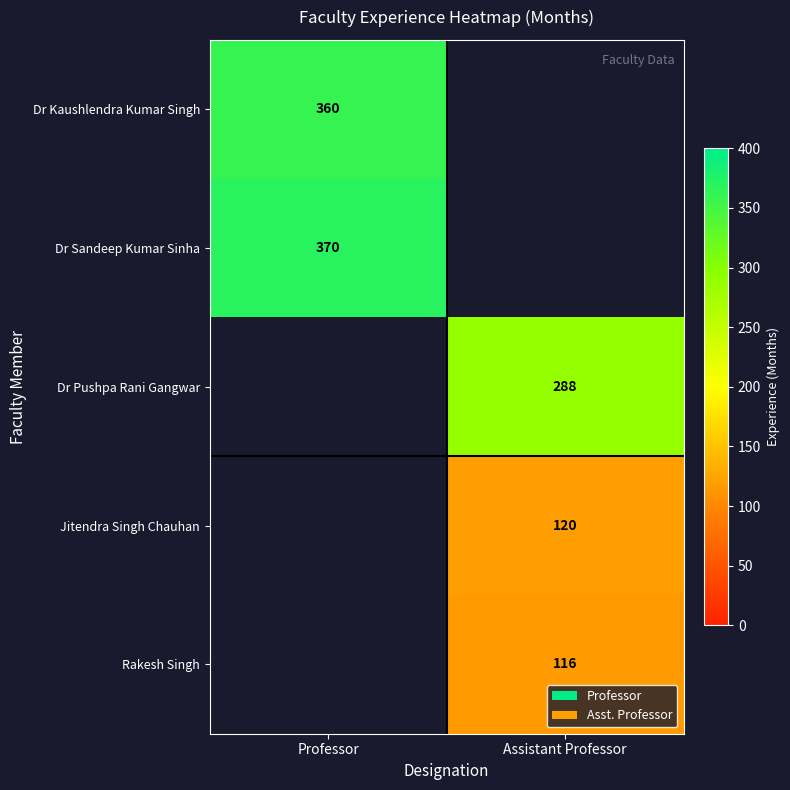

Which label corresponds to the smallest value in the chart?

Assistant Professor